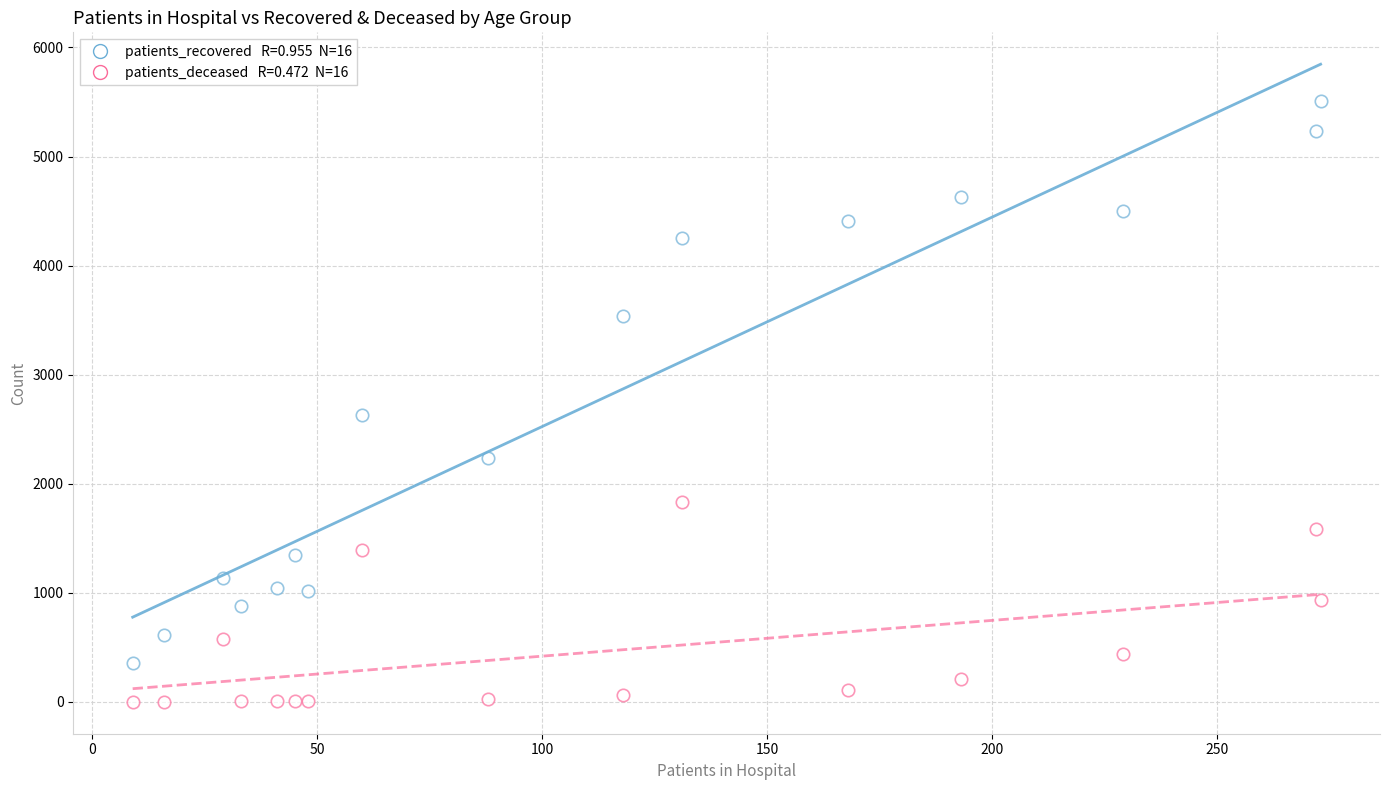

Count the number of points in this scatter plot.

32